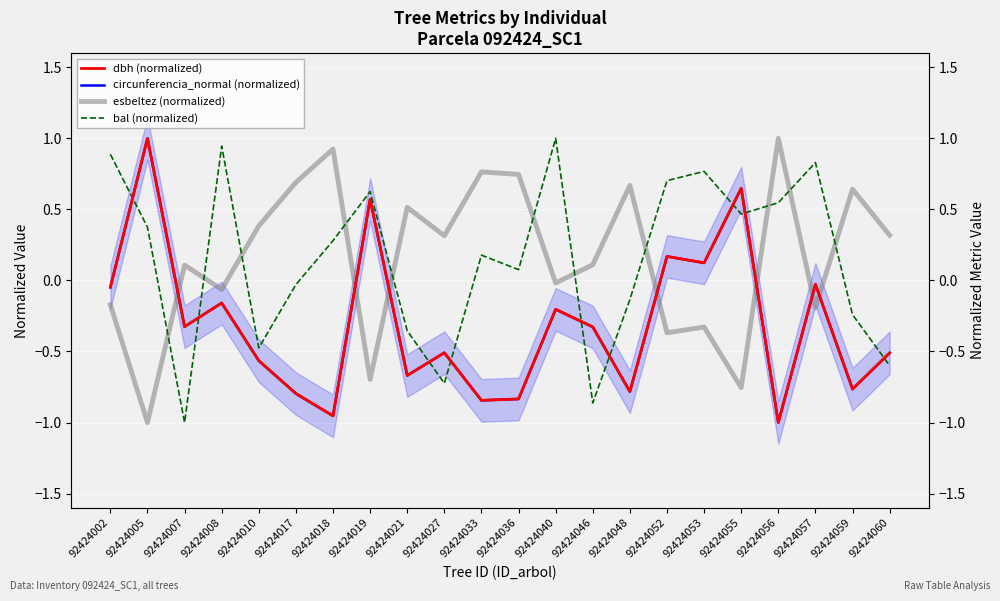

Reading left to right, extract all data points from this chart.

dbh (normalized): -0.0	1.0	-0.3	-0.2	-0.6	-0.8	-1.0	0.6	-0.7	-0.5	-0.8	-0.8	-0.2	-0.3	-0.8	0.2	0.1	0.6	-1.0	-0.0	-0.8	-0.5
circunferencia_normal (normalized): -0.0	1.0	-0.3	-0.2	-0.6	-0.8	-1.0	0.6	-0.7	-0.5	-0.8	-0.8	-0.2	-0.3	-0.8	0.2	0.1	0.6	-1.0	-0.0	-0.8	-0.5
esbeltez (normalized): -0.2	-1.0	0.1	-0.1	0.4	0.7	0.9	-0.7	0.5	0.3	0.8	0.7	-0.0	0.1	0.7	-0.4	-0.3	-0.8	1.0	-0.2	0.6	0.3
bal (normalized): 0.9	0.4	-1.0	0.9	-0.5	-0.0	0.3	0.6	-0.4	-0.7	0.2	0.1	1.0	-0.9	-0.1	0.7	0.8	0.5	0.5	0.8	-0.2	-0.6